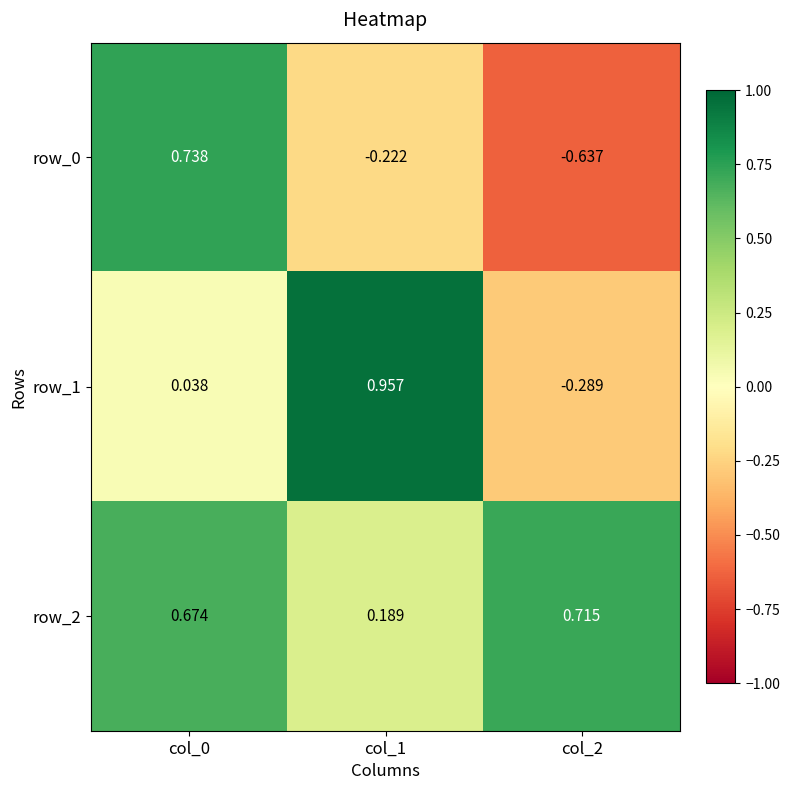

List the labels in order of row_1 value, smallest first.

col_2, col_0, col_1